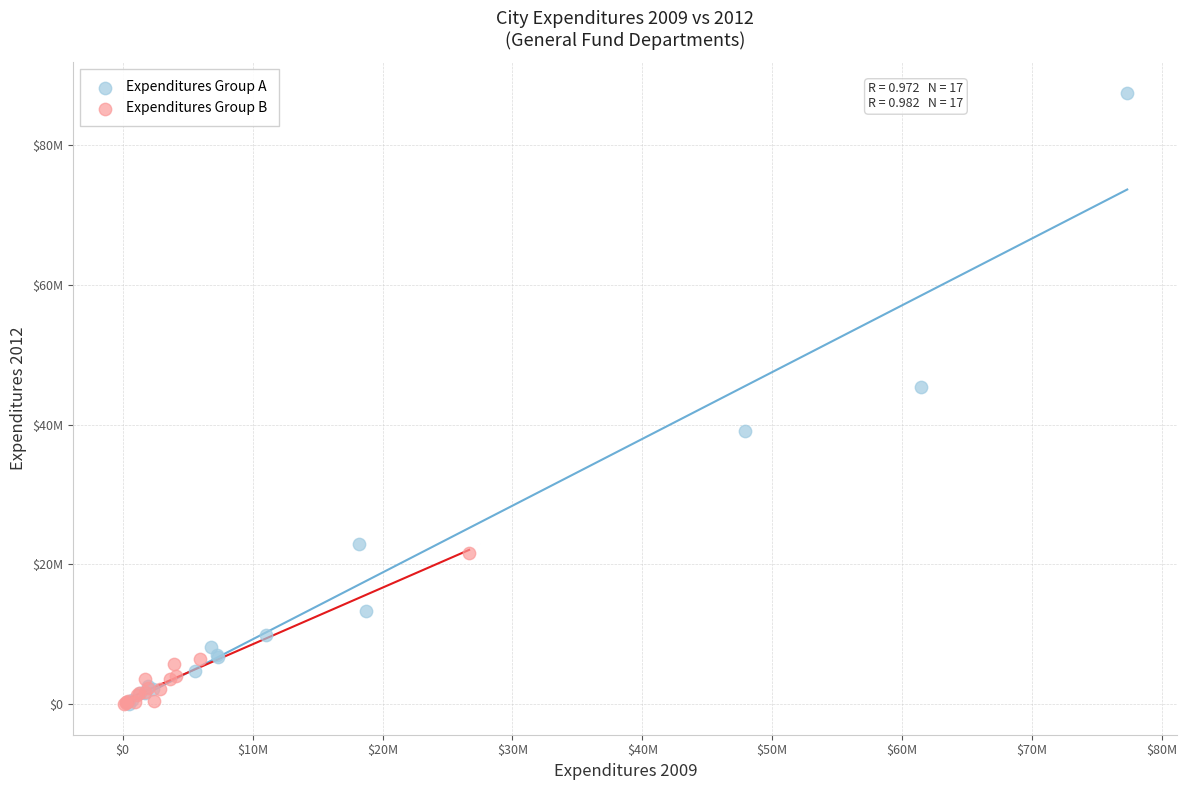

What are all the series names shown in the legend?

Expenditures Group A, Expenditures Group B